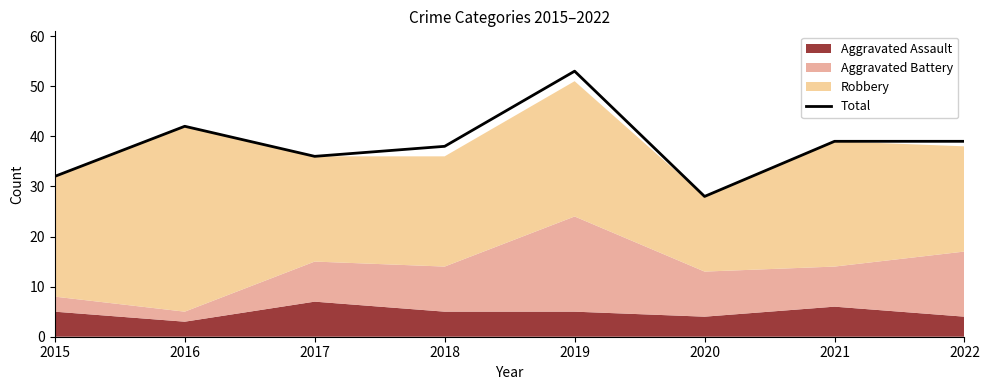

Which label corresponds to the largest value in the chart?

2019